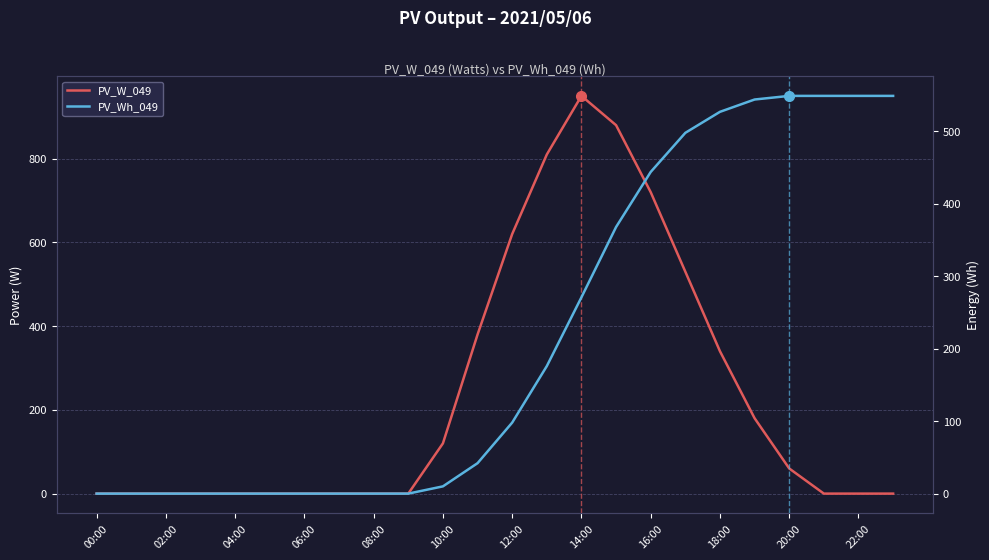

What position from the left is 06:00?

4